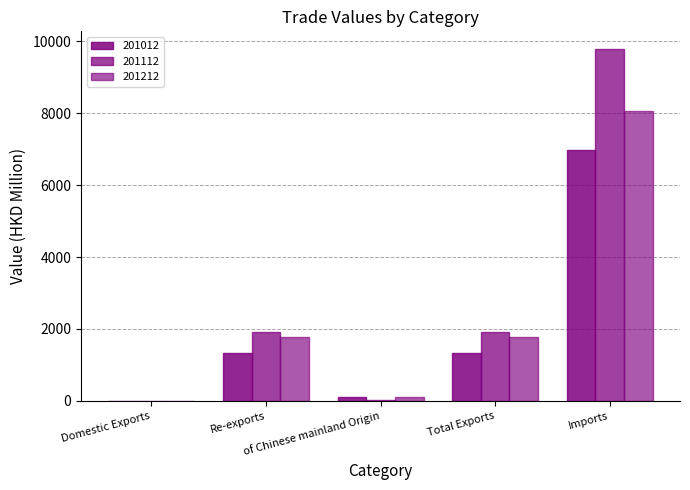

What is the total value across all series at Re-exports?

5016.9